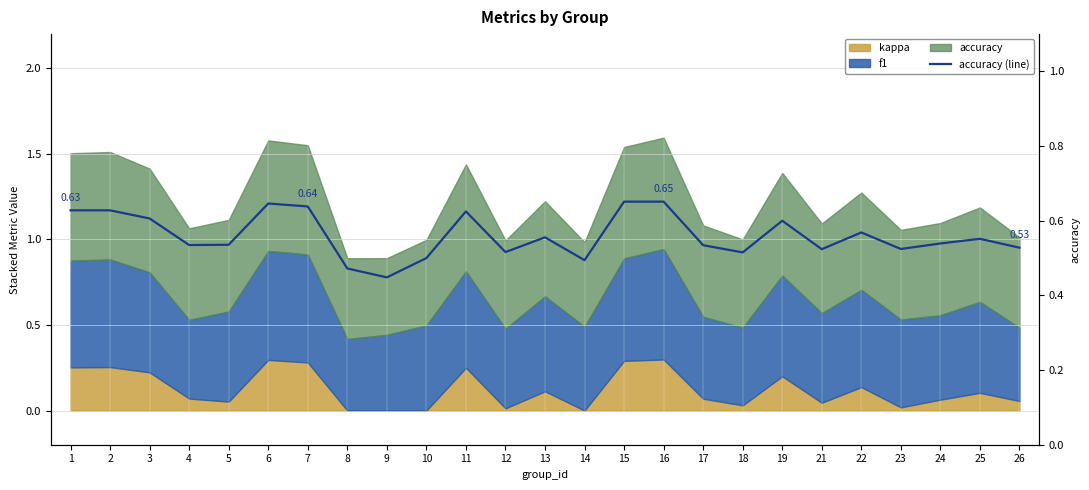

How many points are lower than both their immediate neighbors (excluding endpoints)?

7